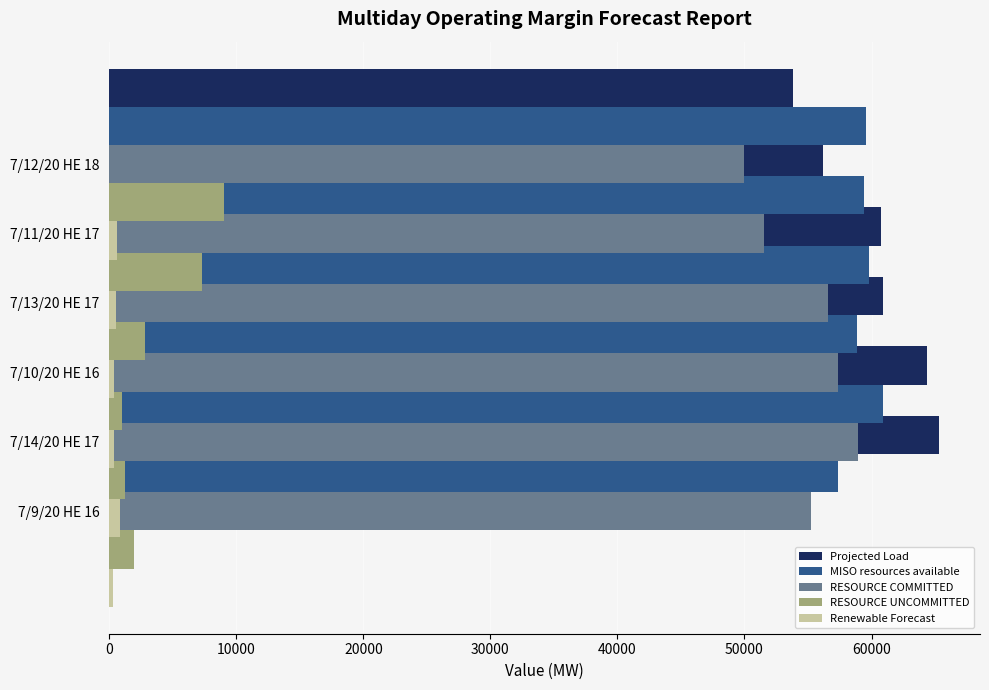

What is the total value across all series at 10000?

186275.4